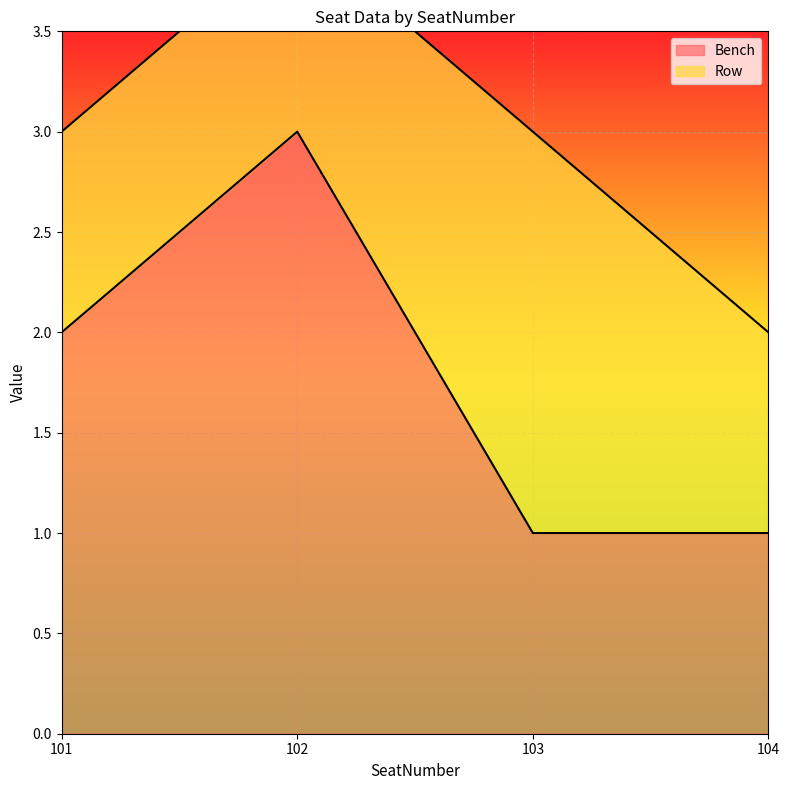

What is the value of the 2nd point from the left?

3